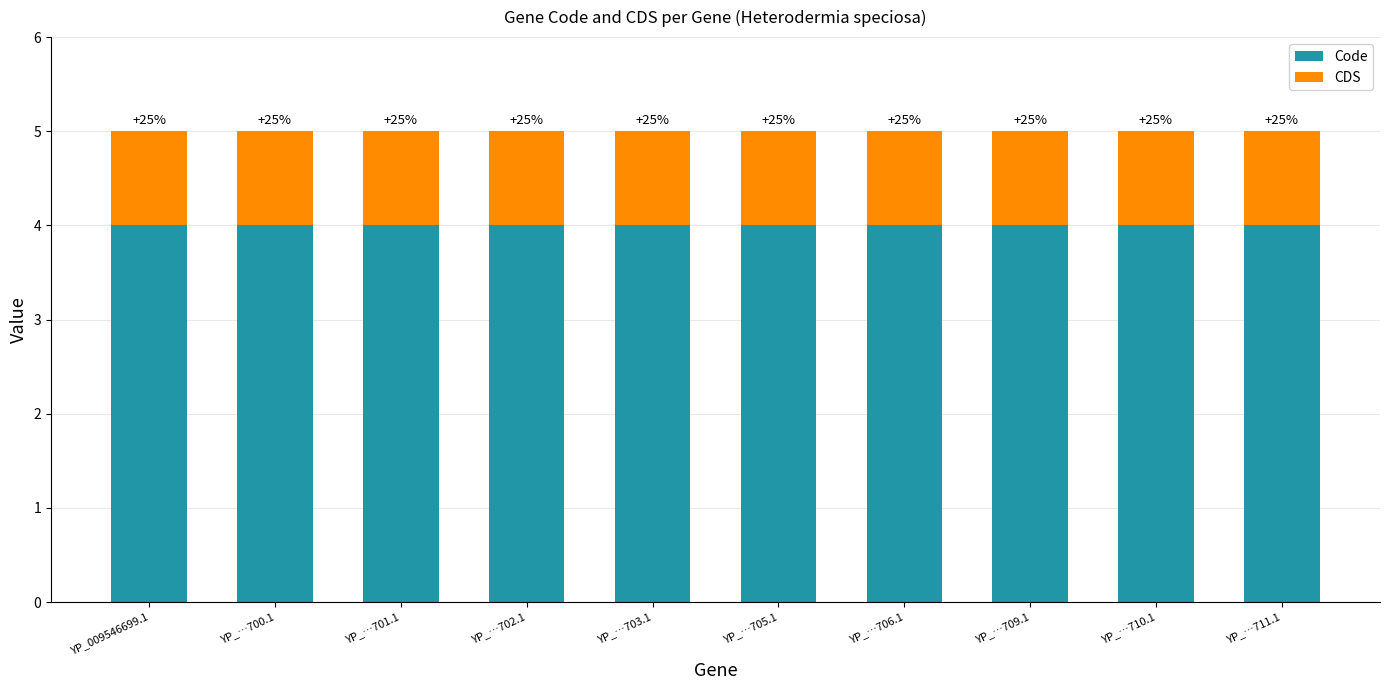

Are the bars grouped side by side (vs. stacked)?

No